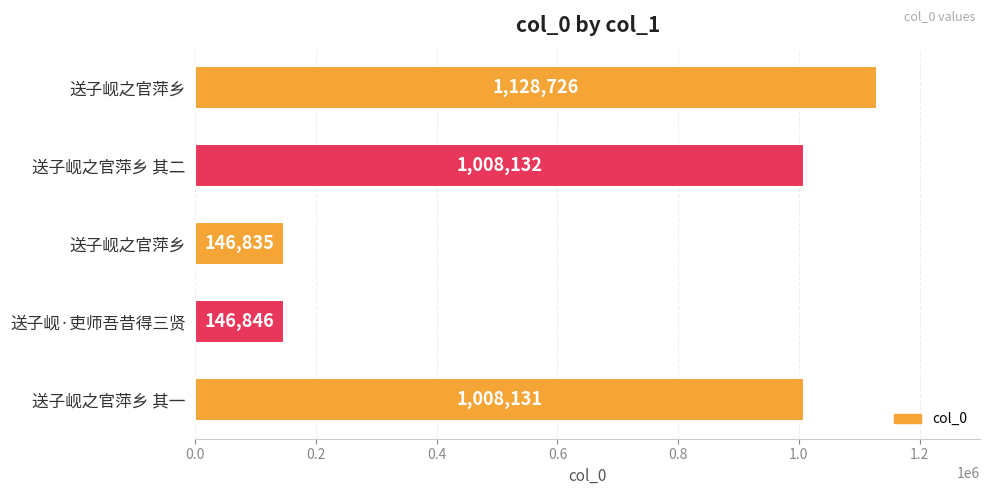

How many data points does each series have?

5